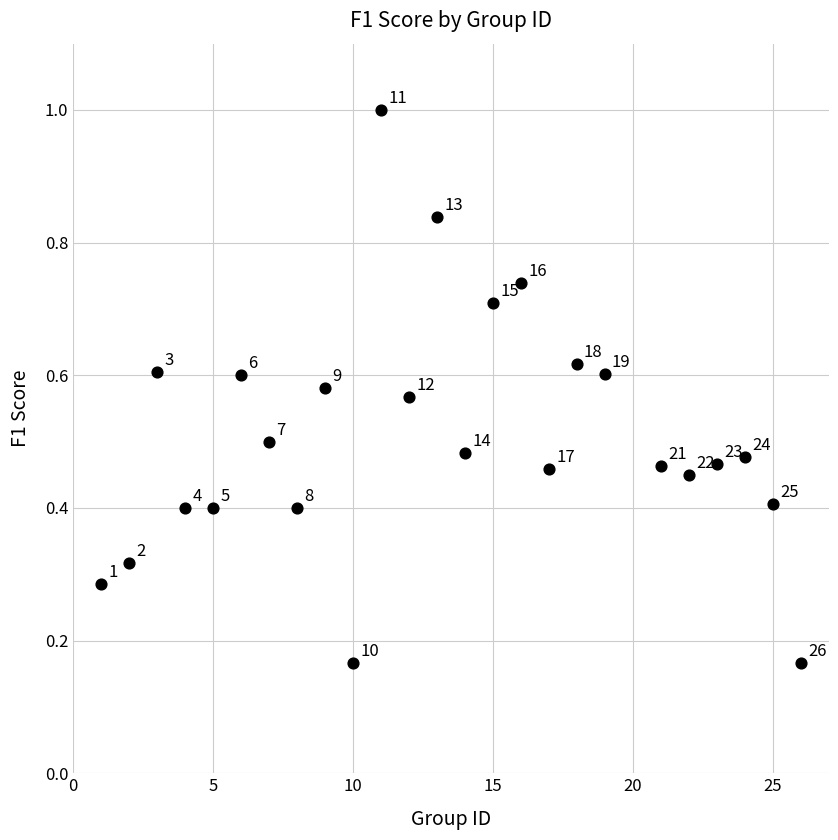

What is the range of X values (max minus min)?

25.0